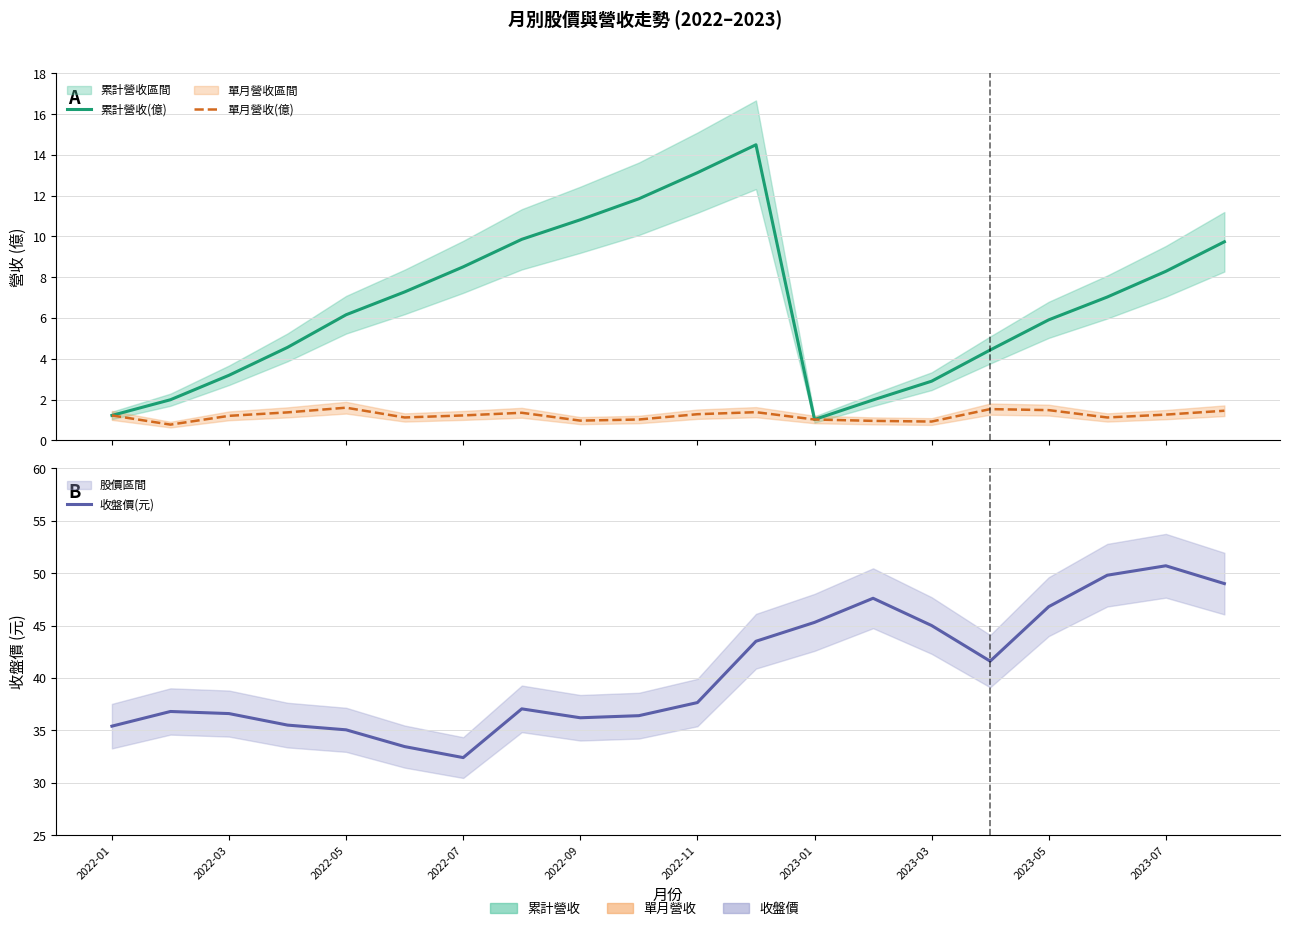

Reading right to left, list all the values displayed in this chart.

累計營收(億): 9.7	8.3	7.0	5.9	4.4	2.9	2.0	1.0	14.5	13.1	11.8	10.8	9.9	8.5	7.3	6.2	4.6	3.2	2.0	1.2
單月營收(億): 1.4	1.3	1.1	1.5	1.5	0.9	1.0	1.0	1.4	1.3	1.0	1.0	1.4	1.2	1.1	1.6	1.4	1.2	0.8	1.2
收盤價(元): 49.0	50.7	49.8	46.8	41.6	45.0	47.6	45.3	43.5	37.6	36.4	36.2	37.0	32.4	33.5	35.0	35.5	36.6	36.8	35.4